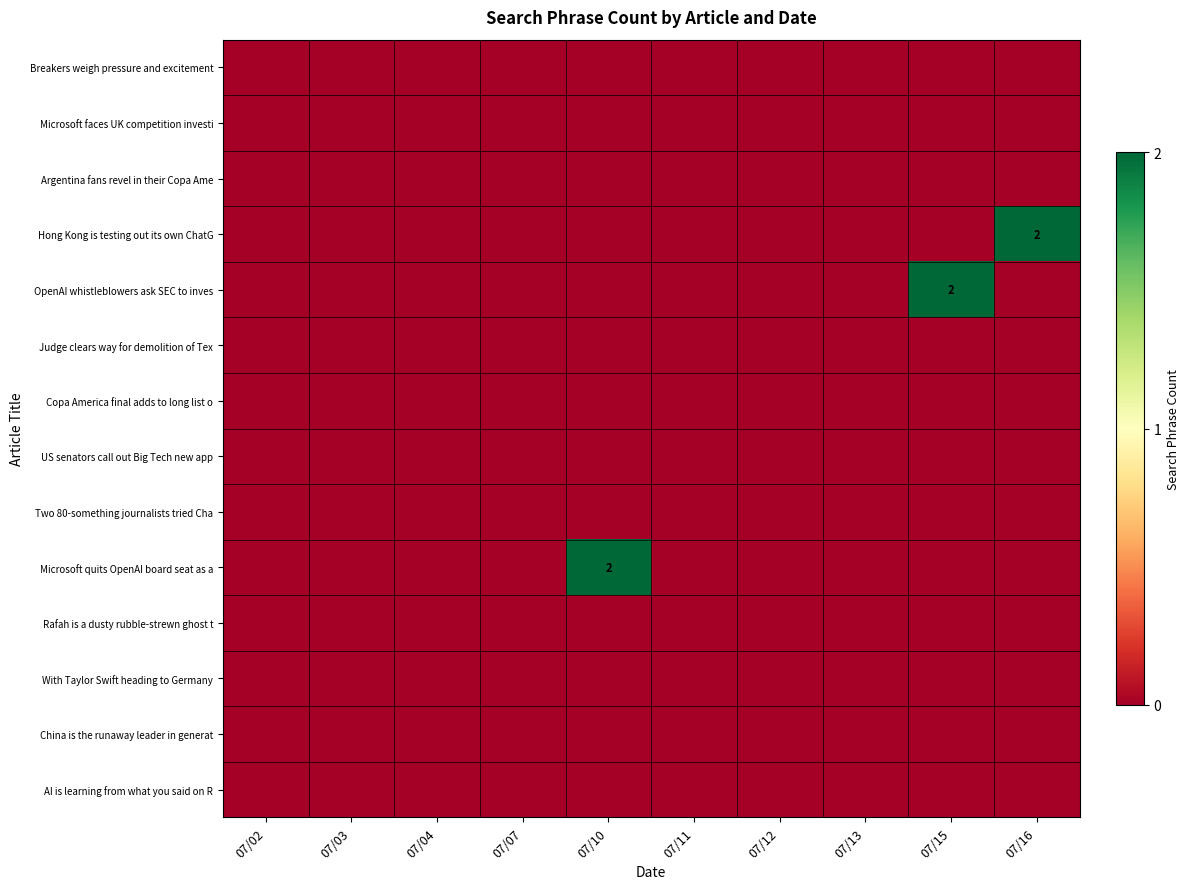

At which label does With Taylor Swift heading to Germany reach its minimum?

07/02